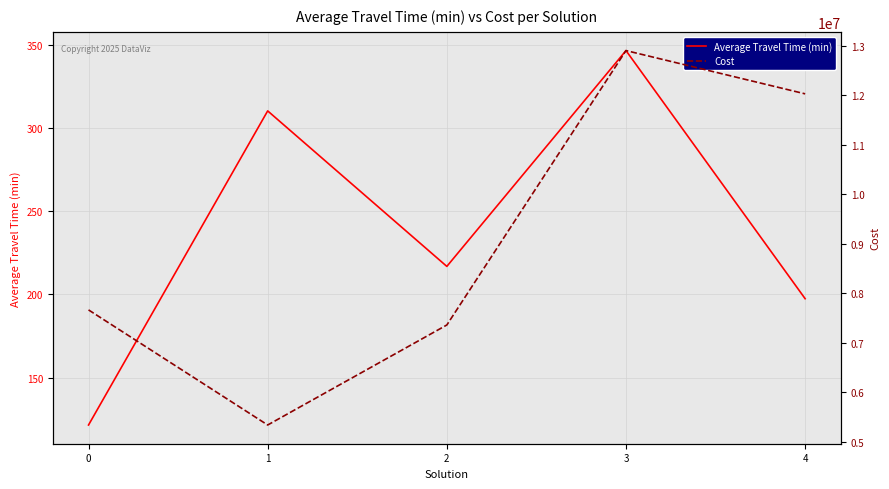

How many values in the Cost series exceed 7661721?

3